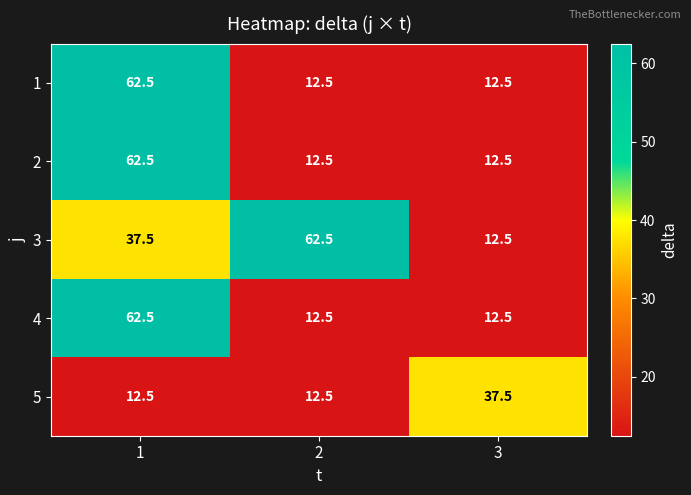

At which category is the sum across all series the highest?

1